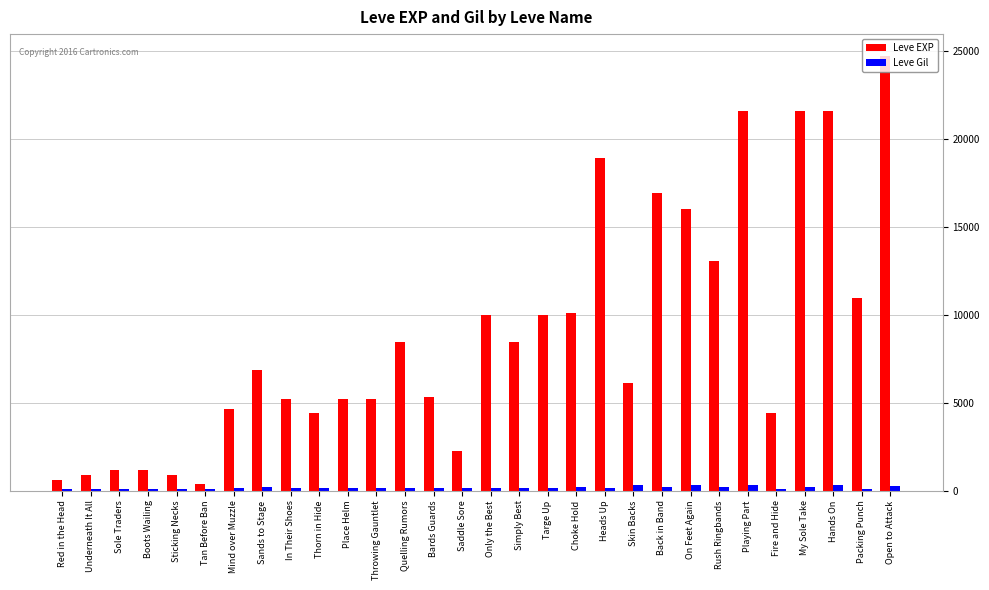

Rank the series at Sands to Stage from lowest to highest value.

Leve Gil, Leve EXP